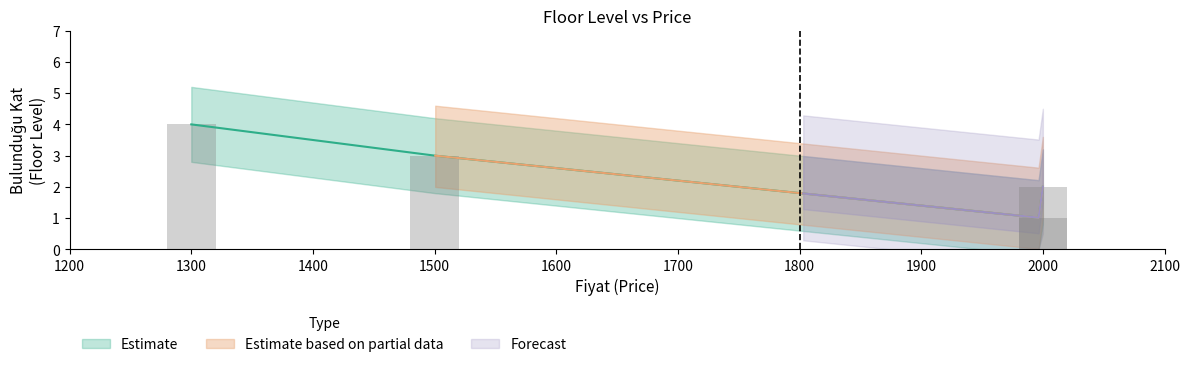

What is the smallest value displayed?

1